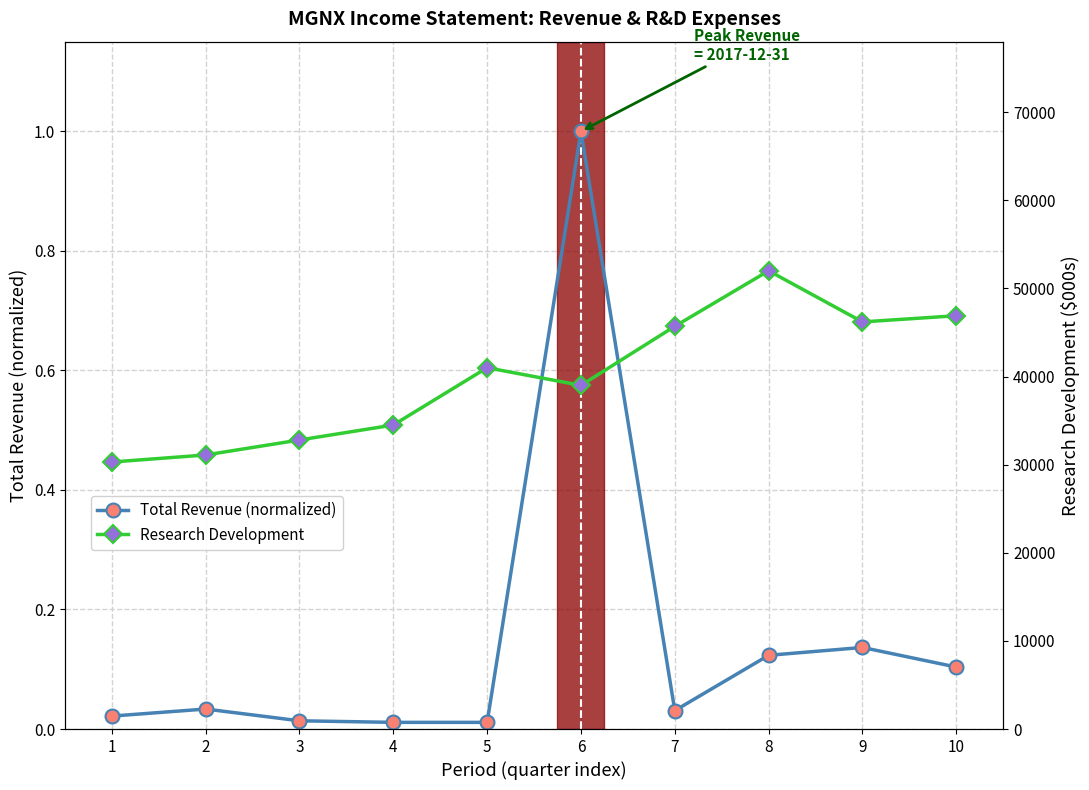

What is the difference between the highest and lowest values at 5?

41000.0